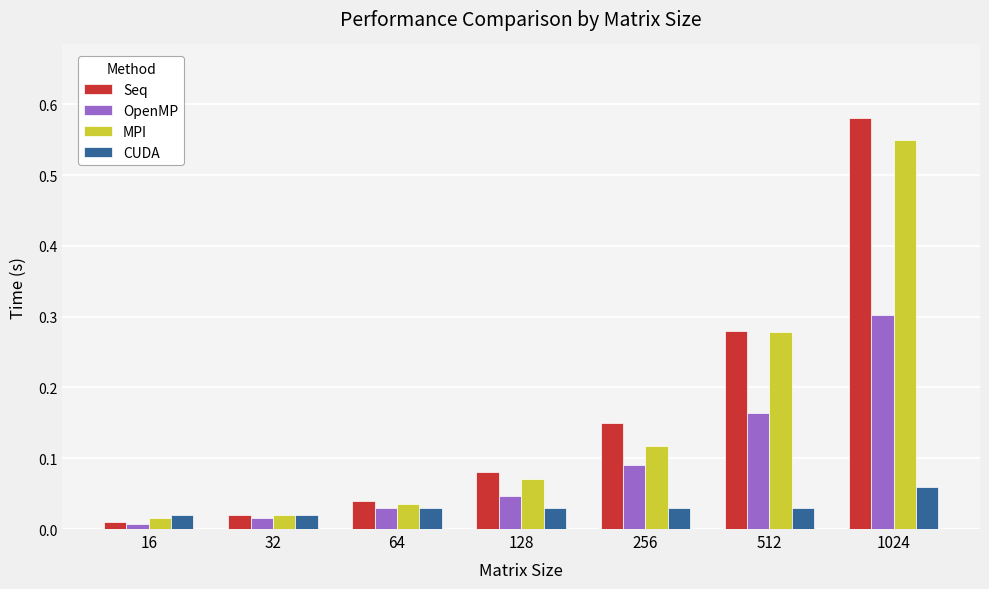

True or false: OpenMP has a value of 0.3 at 1024.

True